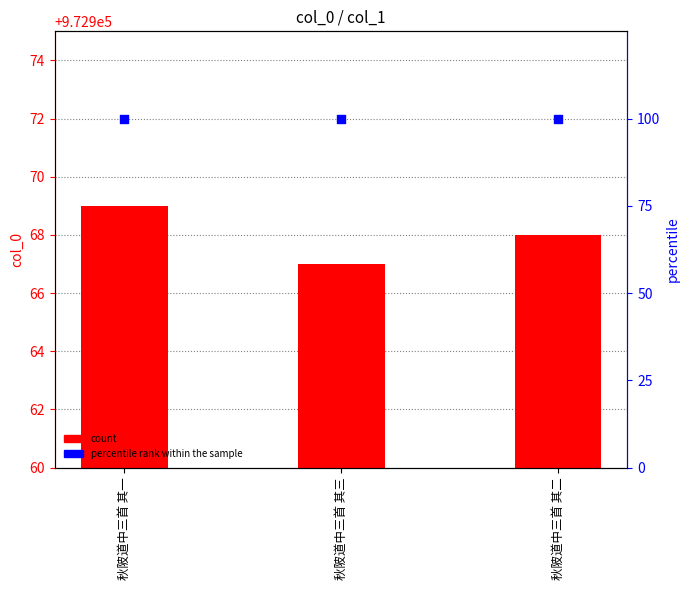

Which series contains the lowest Y value?

percentile rank within the sample